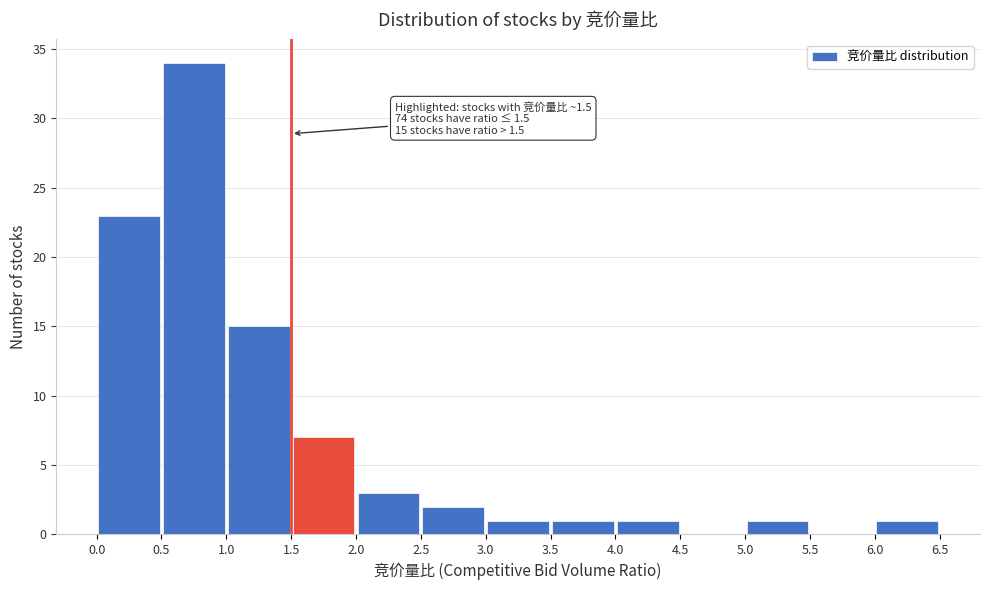

Over which range of the x-axis is the bar tallest?

0.5 to 1.0